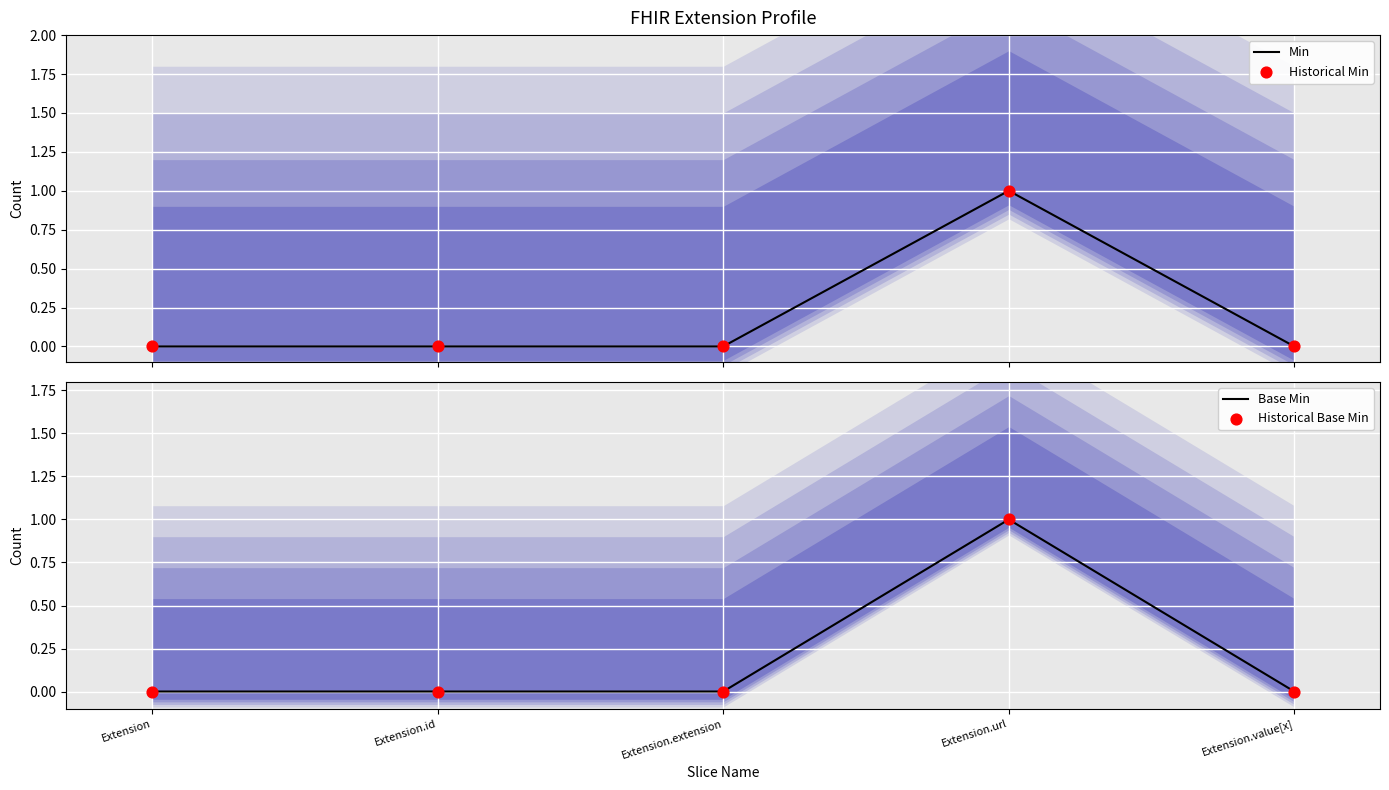

Which series contains the lowest Y value?

Min